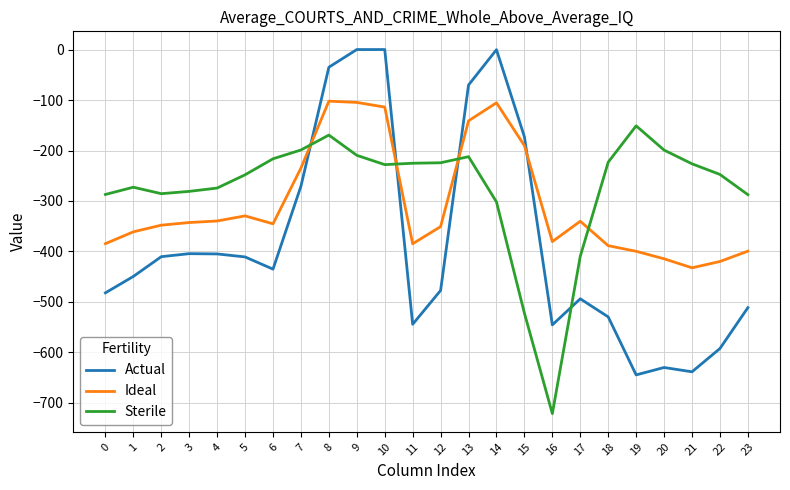

Is the value of Sterile at 2 greater than the value of Ideal at 16?

Yes